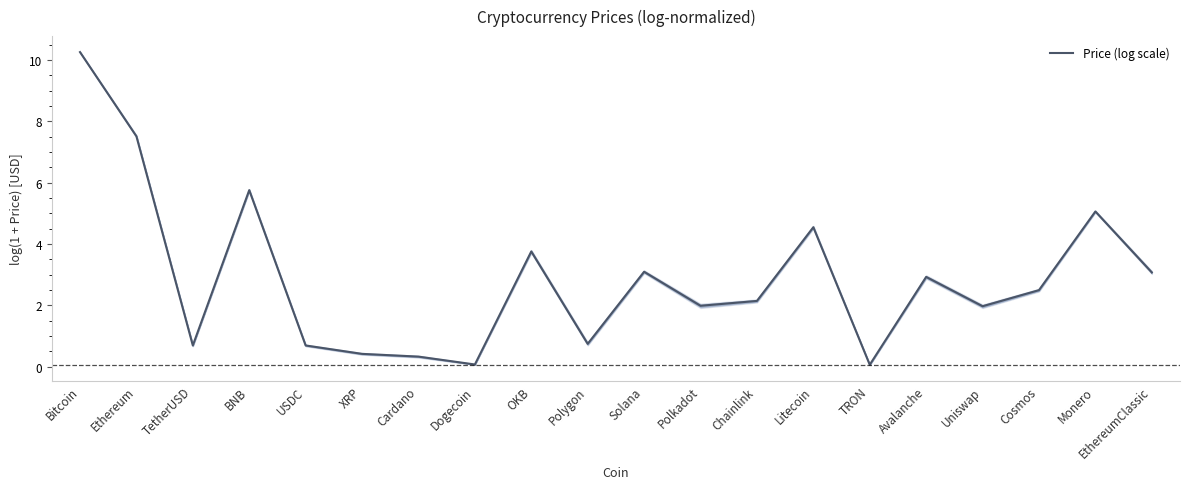

How many lines are shown in the chart?

1